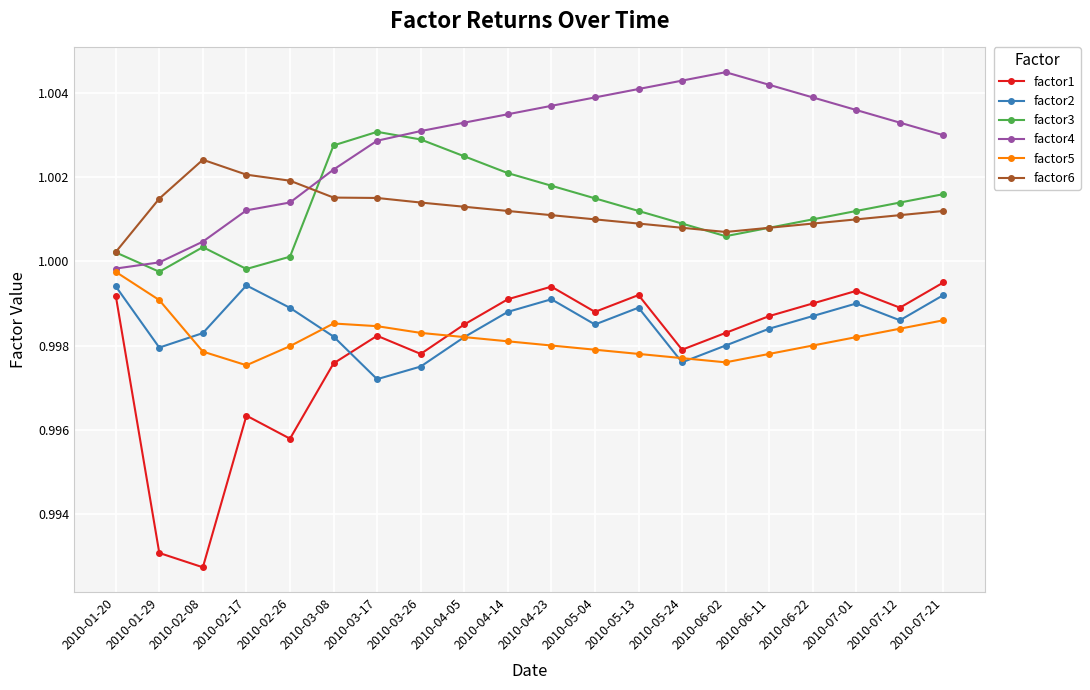

Where is the first local minimum for factor2?

2010-01-29